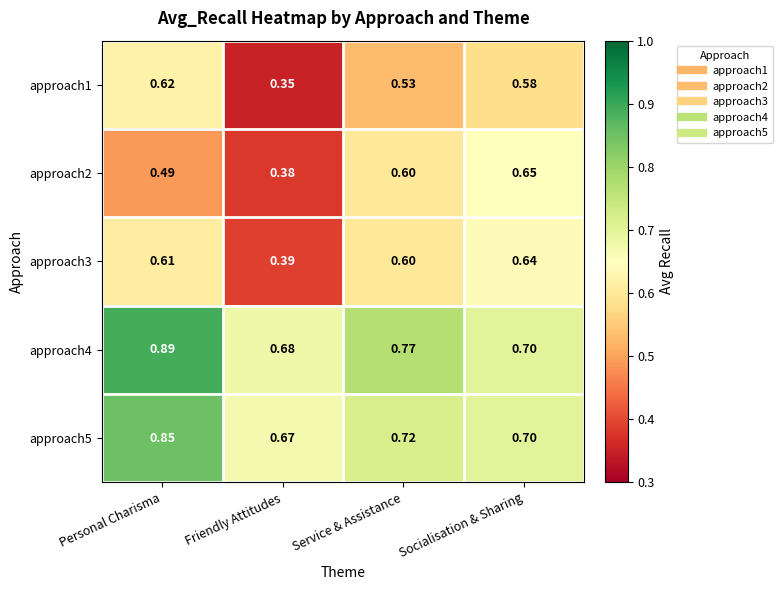

At which label is approach5 closest to 0?

Friendly Attitudes